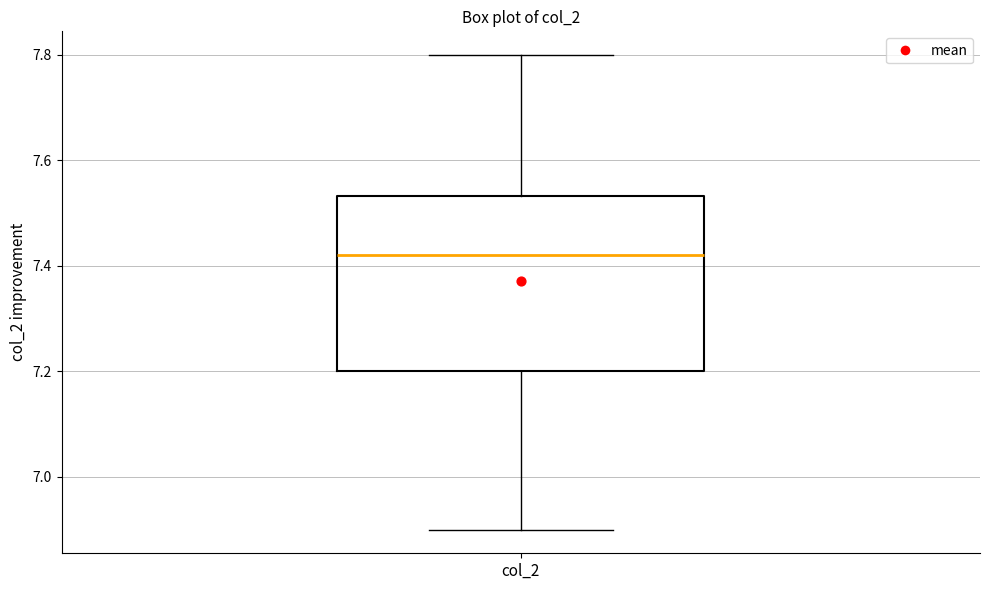

Where is the lower edge of the box for col_2 on the y-axis? The values are not printed on the chart, so give them approximately, as read against the axis.

7.20